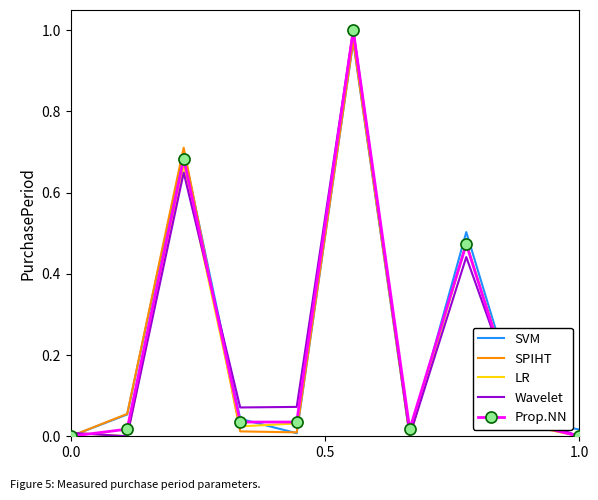

What are all the series names shown in the legend?

SVM, SPIHT, LR, Wavelet, Prop.NN